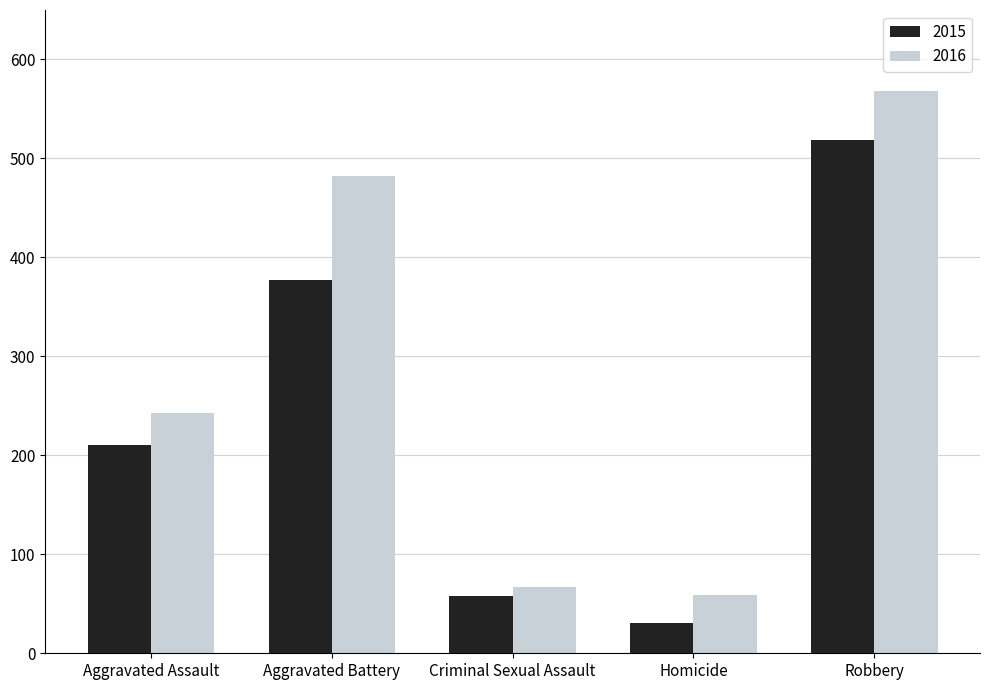

Reading right to left, transcribe all the data shown in this chart.

2015: Robbery=519	Homicide=31	Criminal Sexual Assault=58	Aggravated Battery=377	Aggravated Assault=210
2016: Robbery=568	Homicide=59	Criminal Sexual Assault=67	Aggravated Battery=482	Aggravated Assault=243